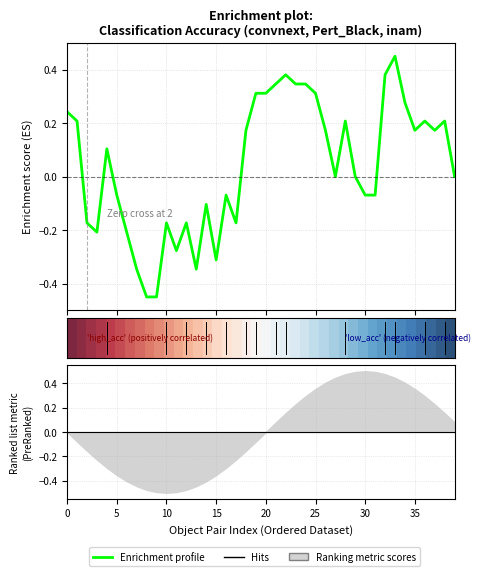

What is the smallest value displayed?

-0.4